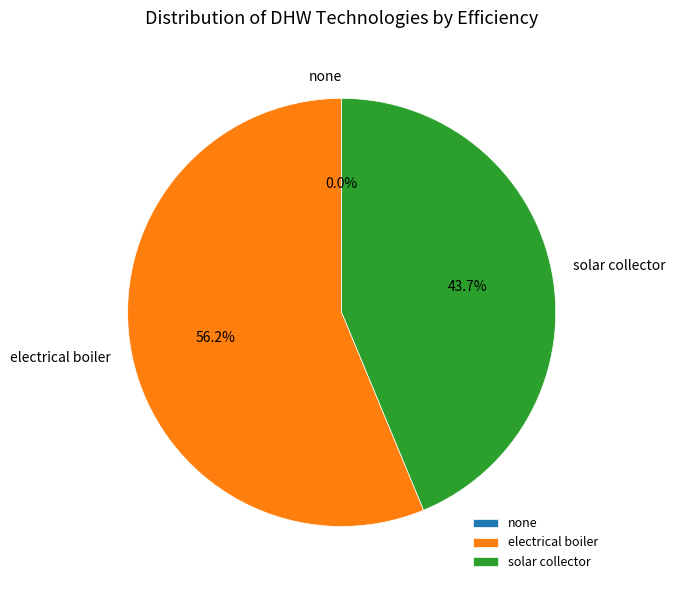

Is there a majority slice in this chart?

Yes